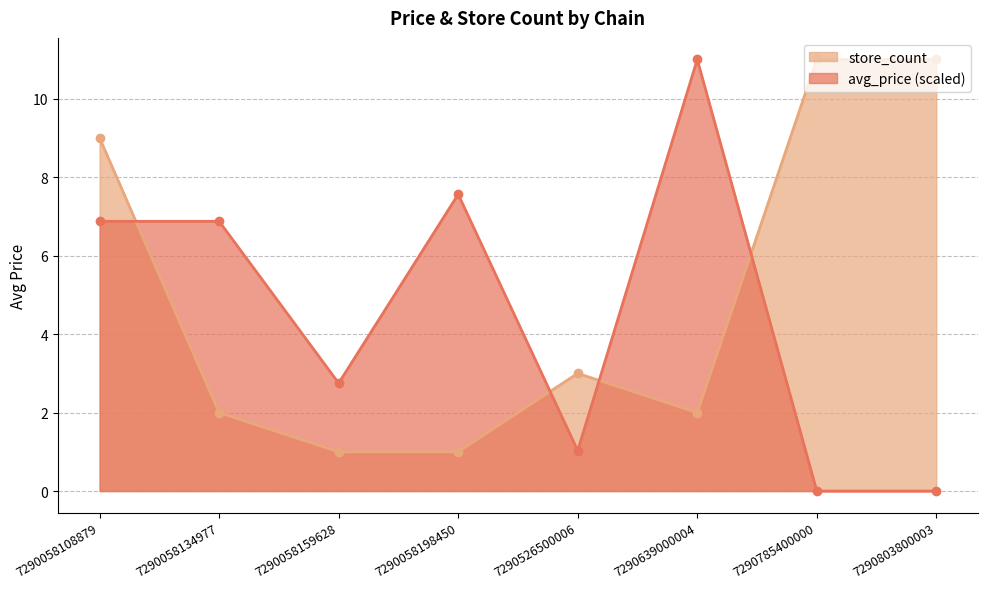

What is the highest value of the store_count series?

11.0